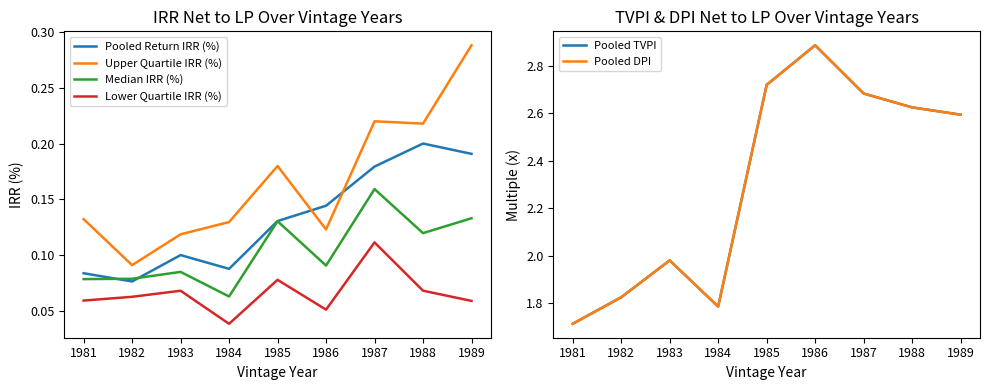

Does the chart have visible grid lines?

No